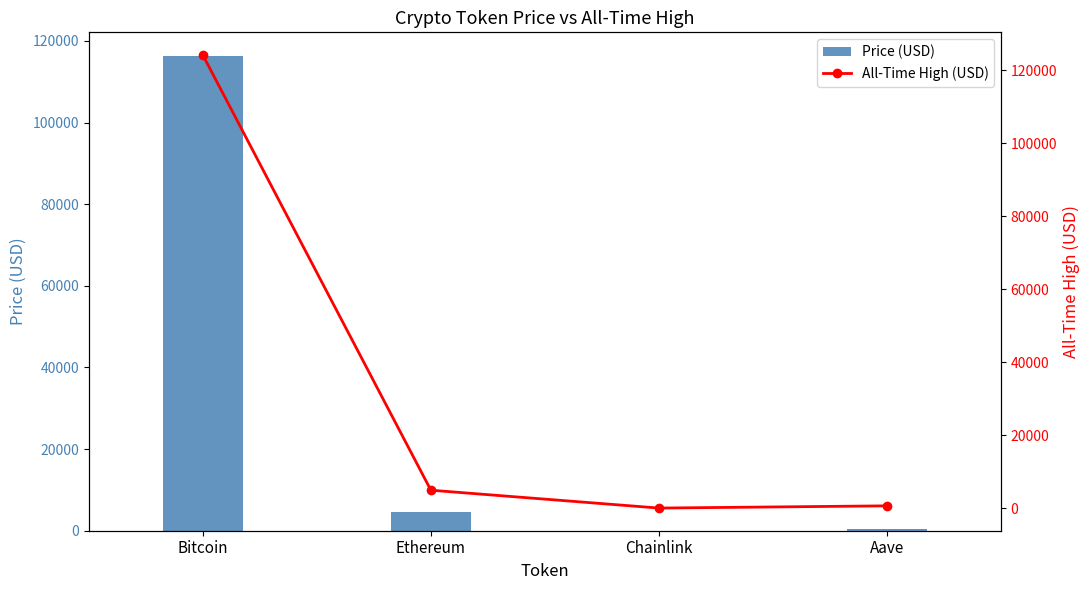

Between Bitcoin and Ethereum, which series saw the biggest shift?

allTimeHigh